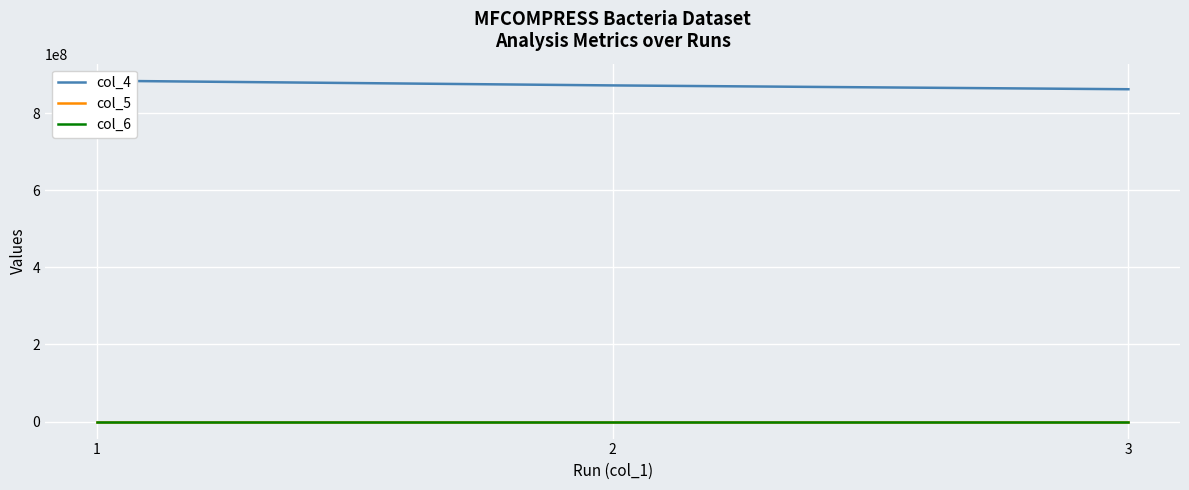

Reading left to right, what are all the values shown in this chart?

col_4: 884653410.0	872441331.0	862519777.0
col_5: 1.9	1.9	1.8
col_6: 1.9	1.9	1.8